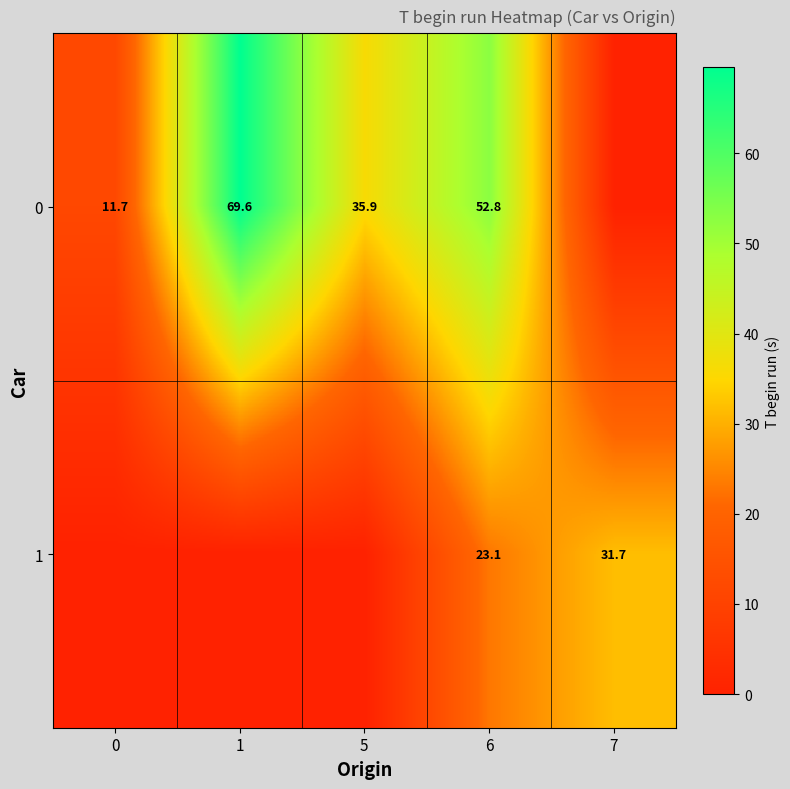

Rank the series at 6 from highest to lowest value.

0, 1